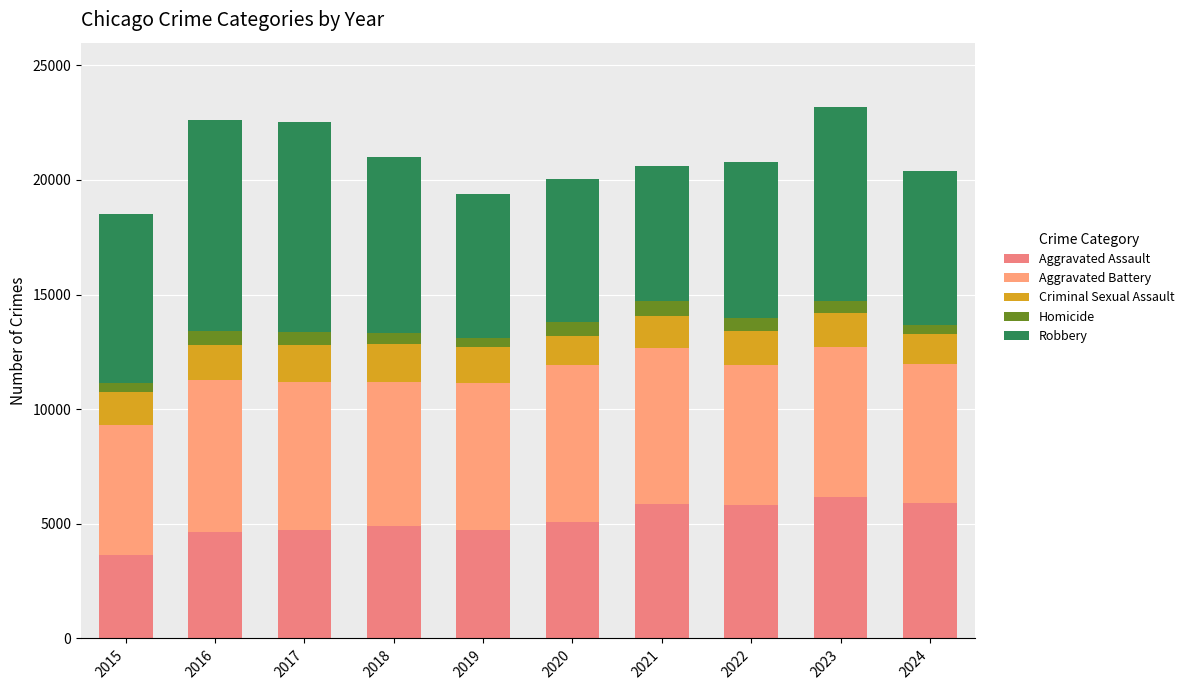

List the labels in order of Aggravated Battery value, smallest first.

2015, 2022, 2024, 2018, 2019, 2017, 2023, 2016, 2021, 2020